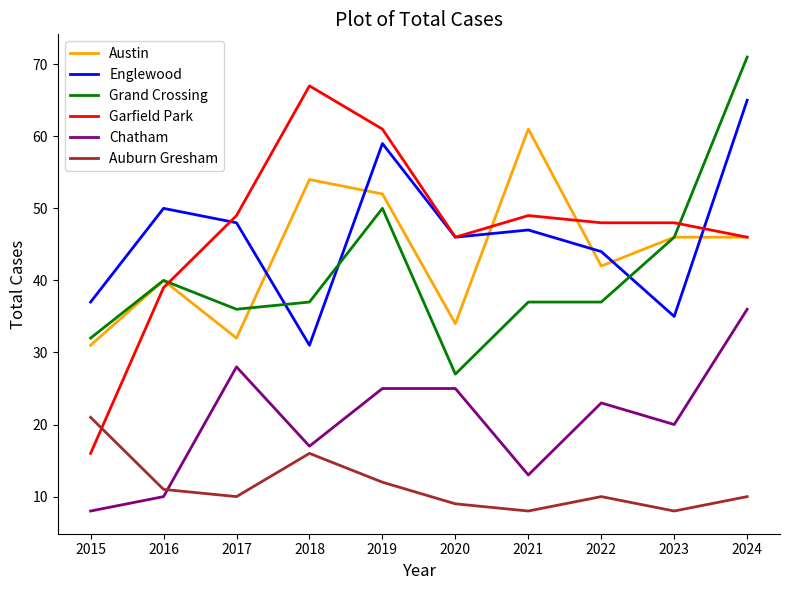

The Auburn Gresham series shows 7 at 2022. True or false?

False